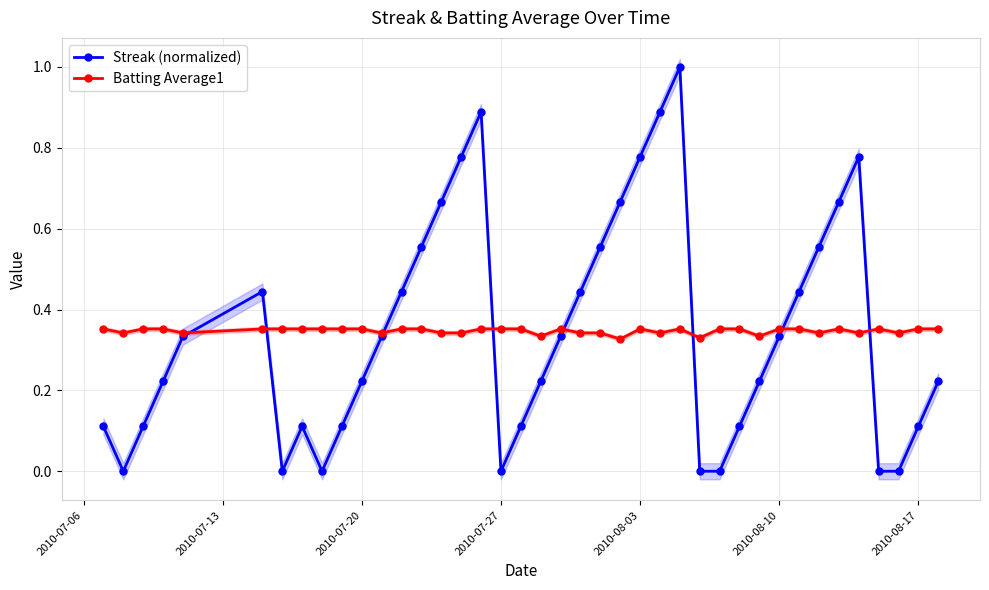

How many interior local peaks does the Streak (normalized) series have?

5